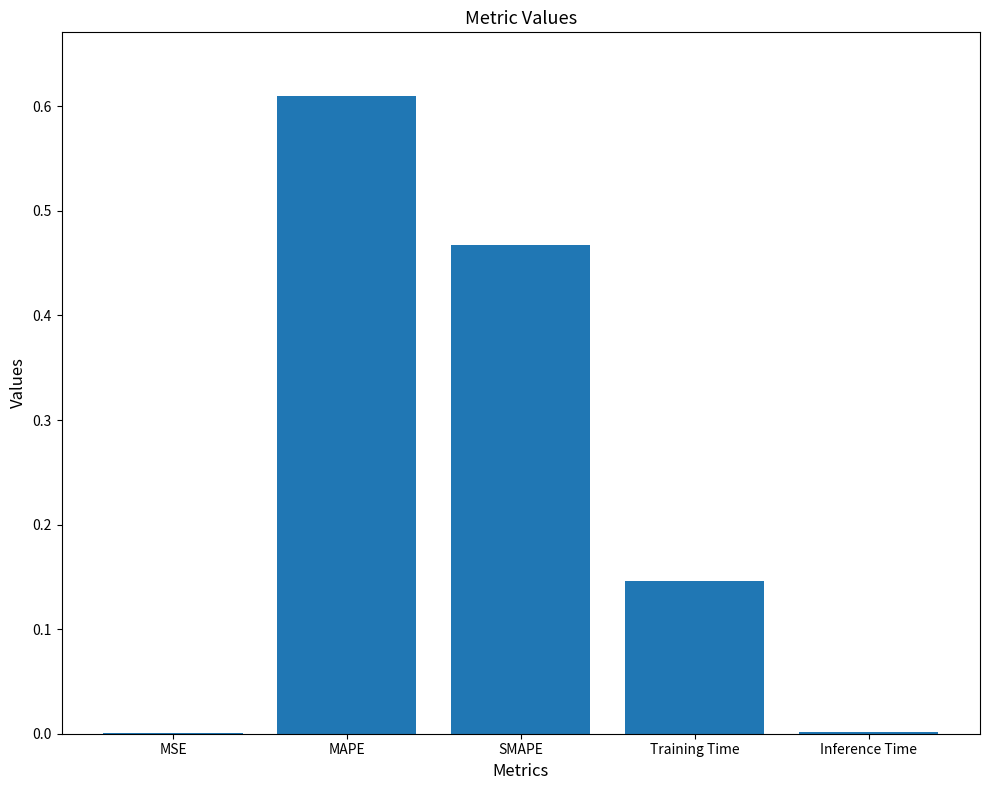

True or false: the data shows 0.7 at SMAPE.

False